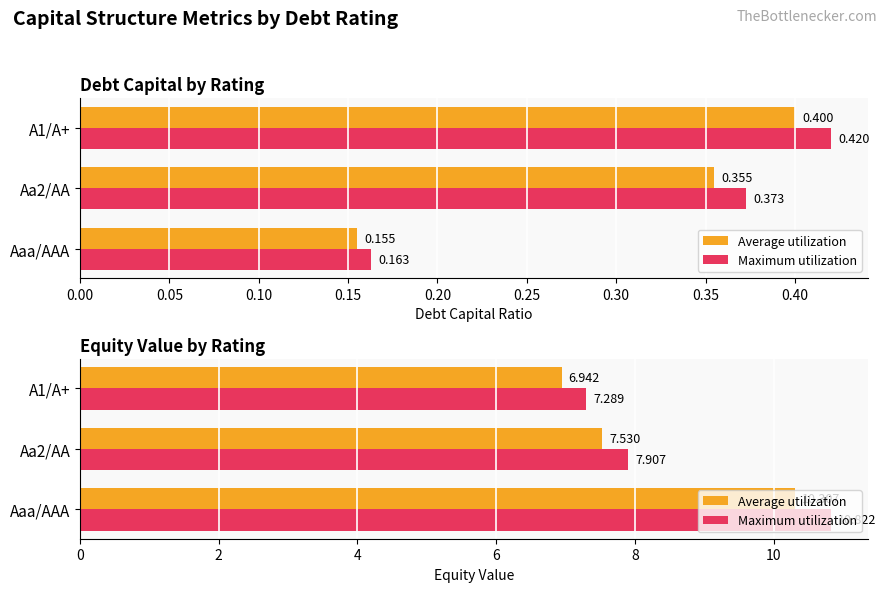

Which series changed the most between Aaa/AAA and Aa2/AA?

Maximum utilization